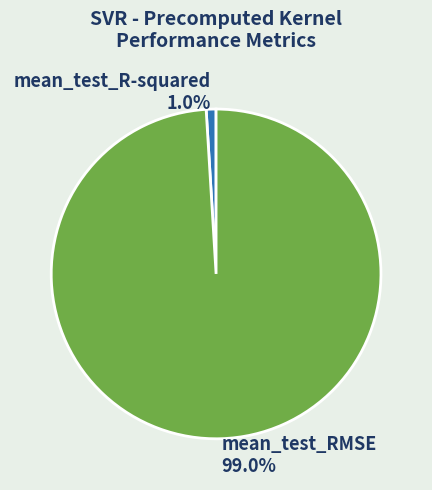

How many segments does this pie chart have?

2